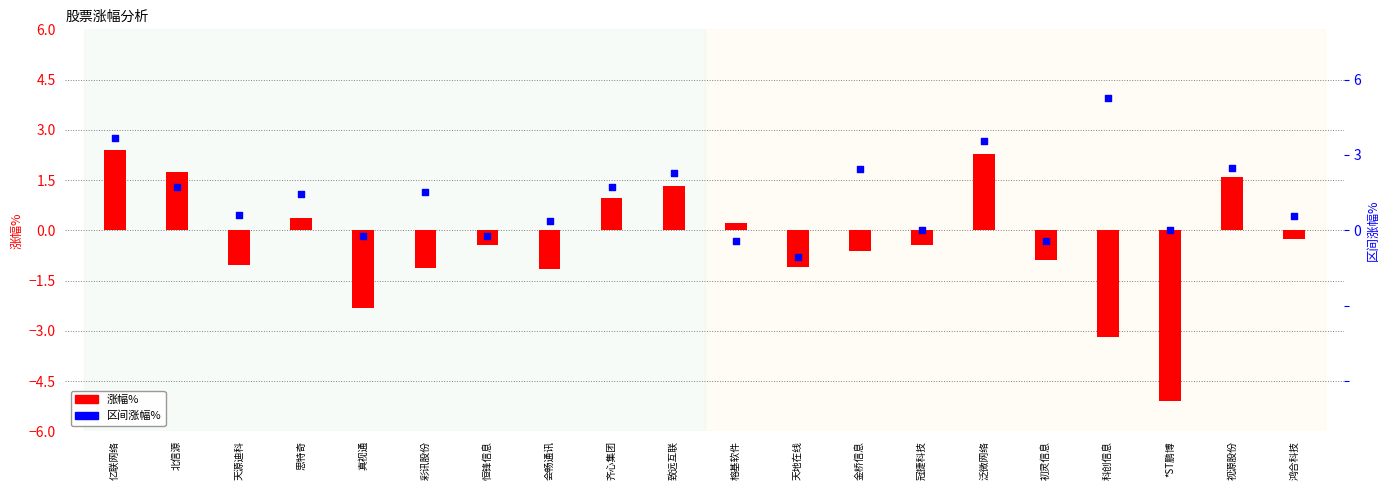

Which series reaches the maximum Y coordinate?

区间涨幅%